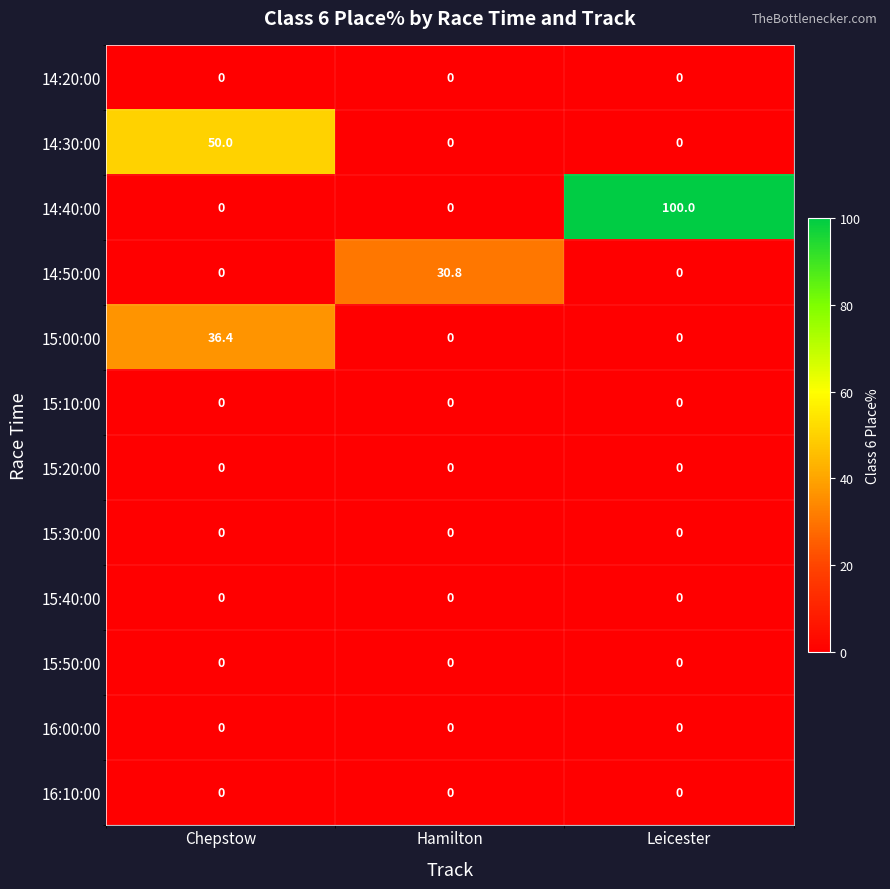

Count the number of categories in the chart.

3